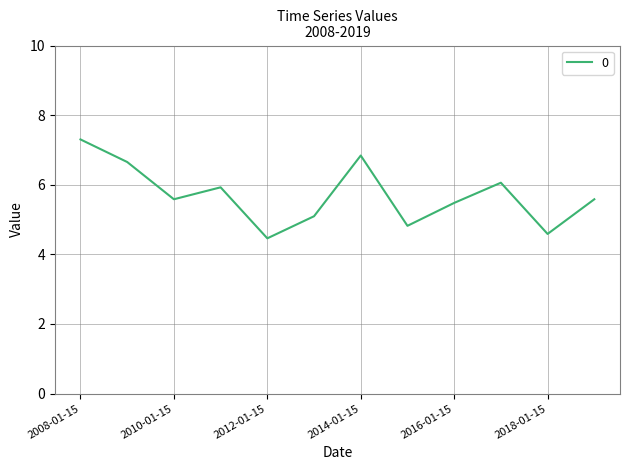

What is the maximum value shown in the chart?

7.3